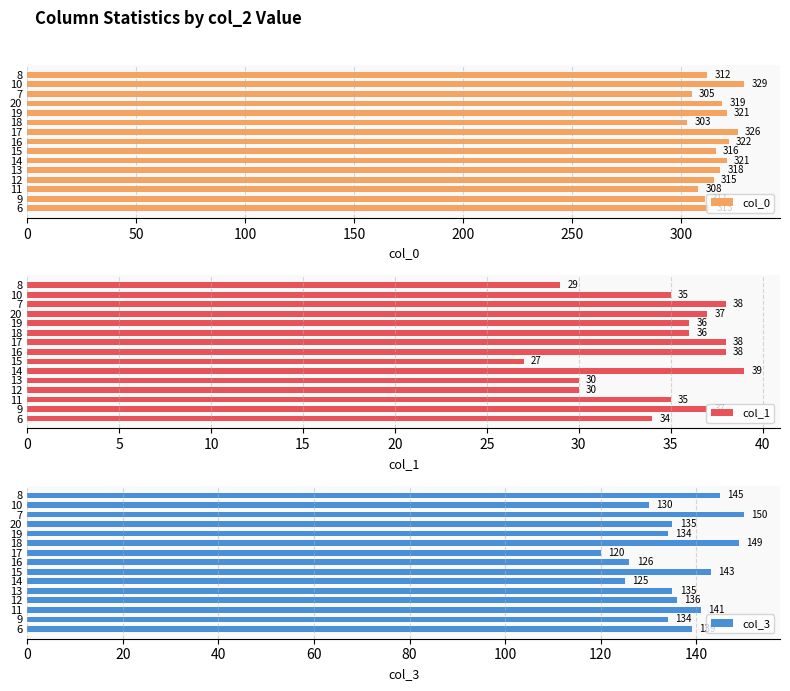

What is the sum of all col_0 values?

4739